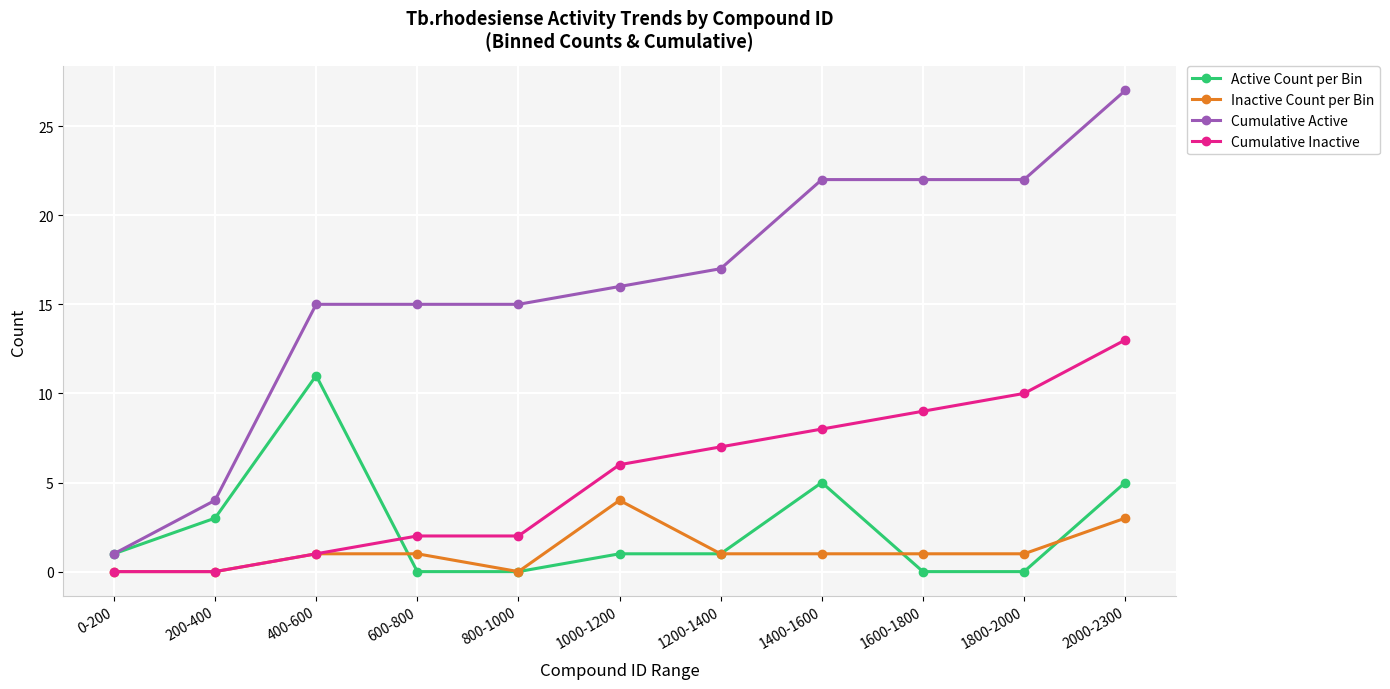

What is the total value across all series at 400-600?

28